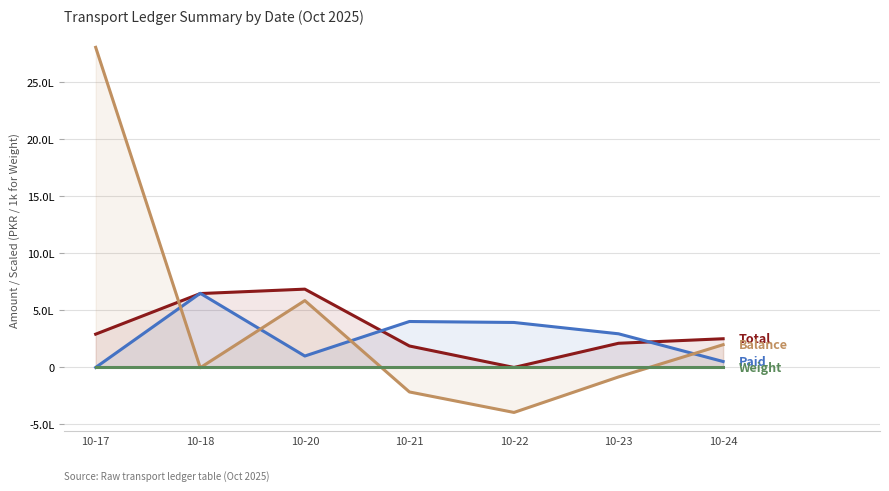

How many times do Total and Paid cross each other?

4